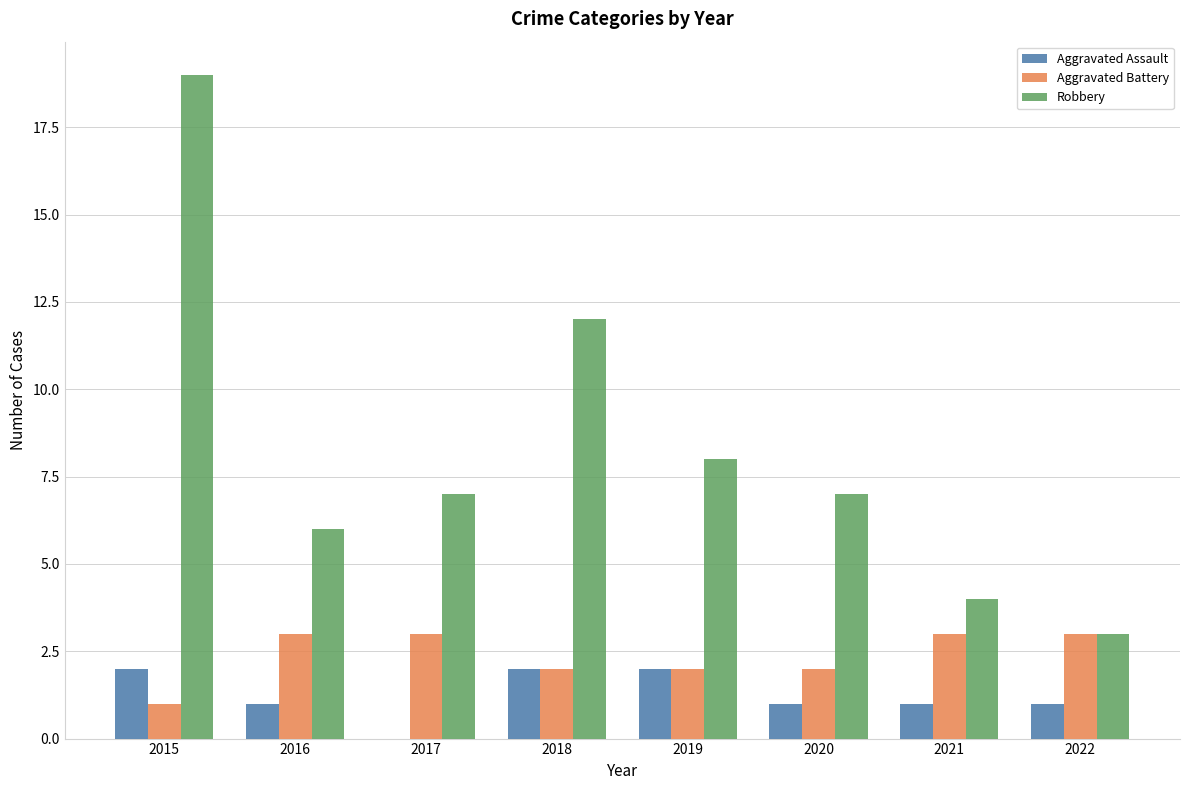

What is the total value across all series at 2022?

7